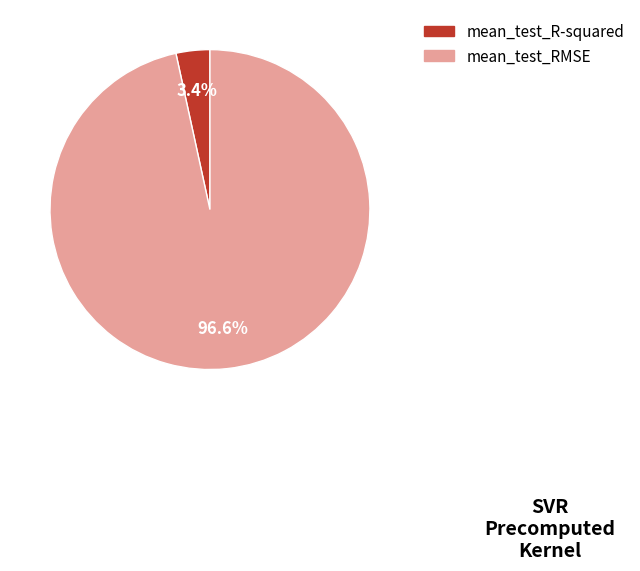

Which has a higher value, mean_test_R-squared or mean_test_RMSE?

mean_test_RMSE